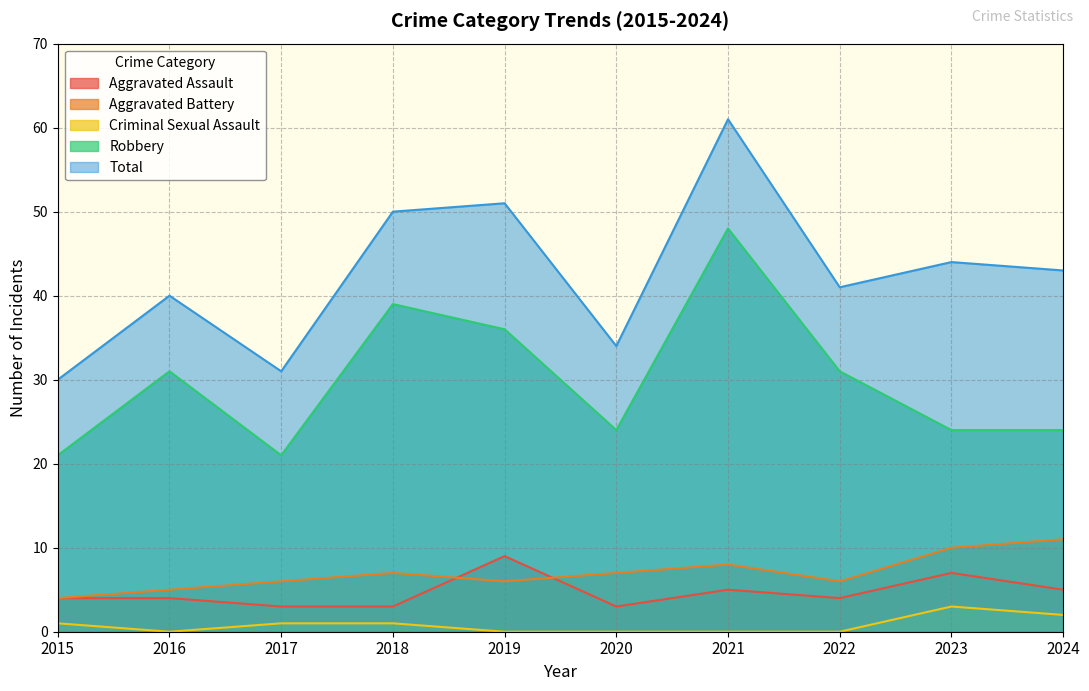

Which series has the largest range (max minus min)?

Total